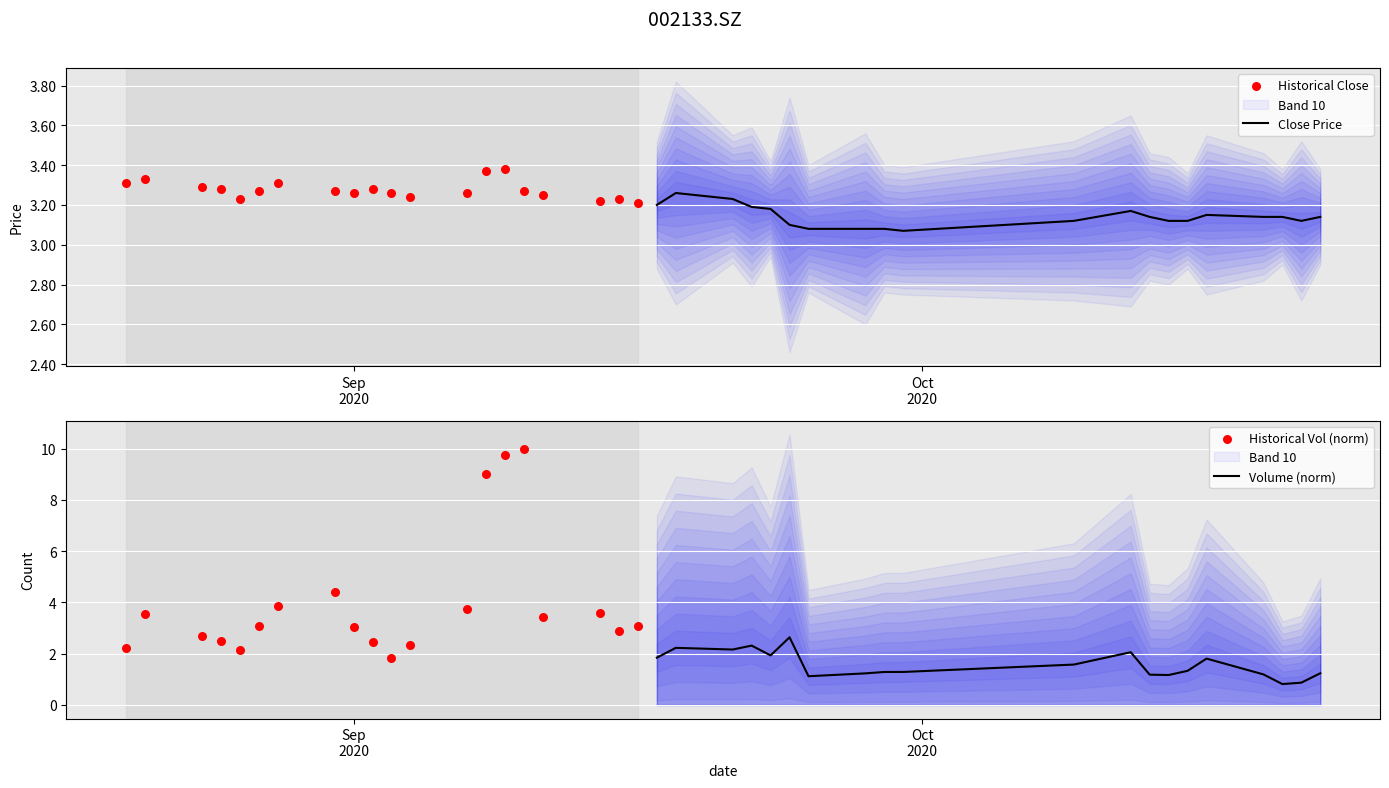

At how many categories does at least one series exceed 4?

4